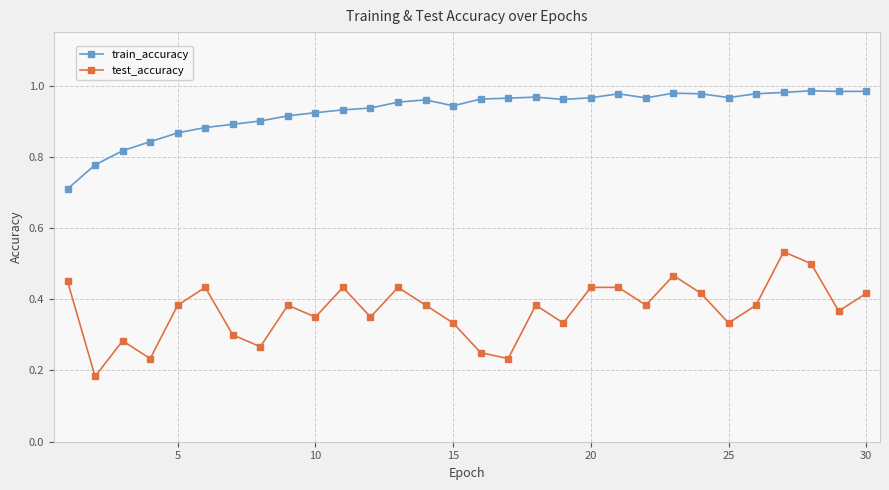

True or false: test_accuracy has more than 0 interior local peaks.

True